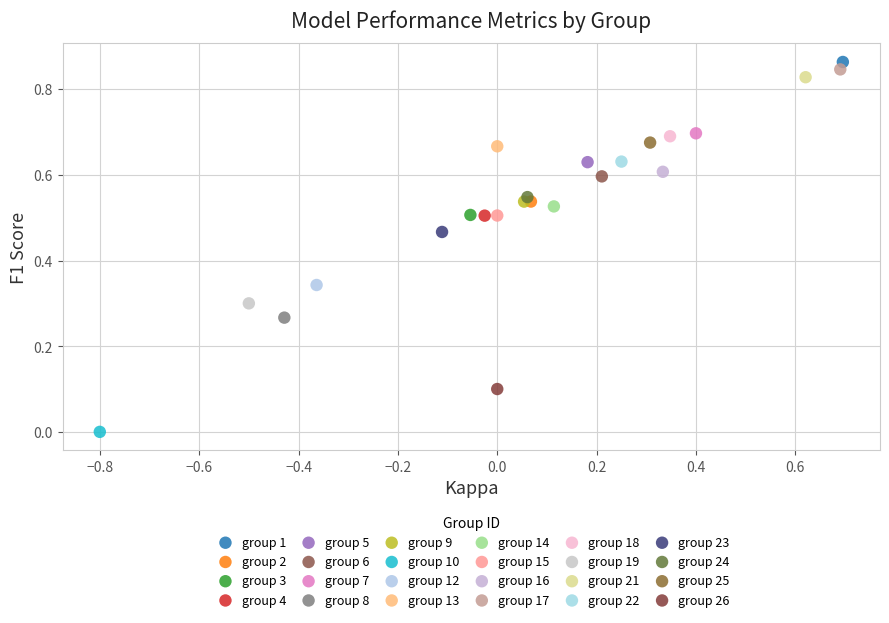

Which series reaches the minimum Y coordinate?

group 10